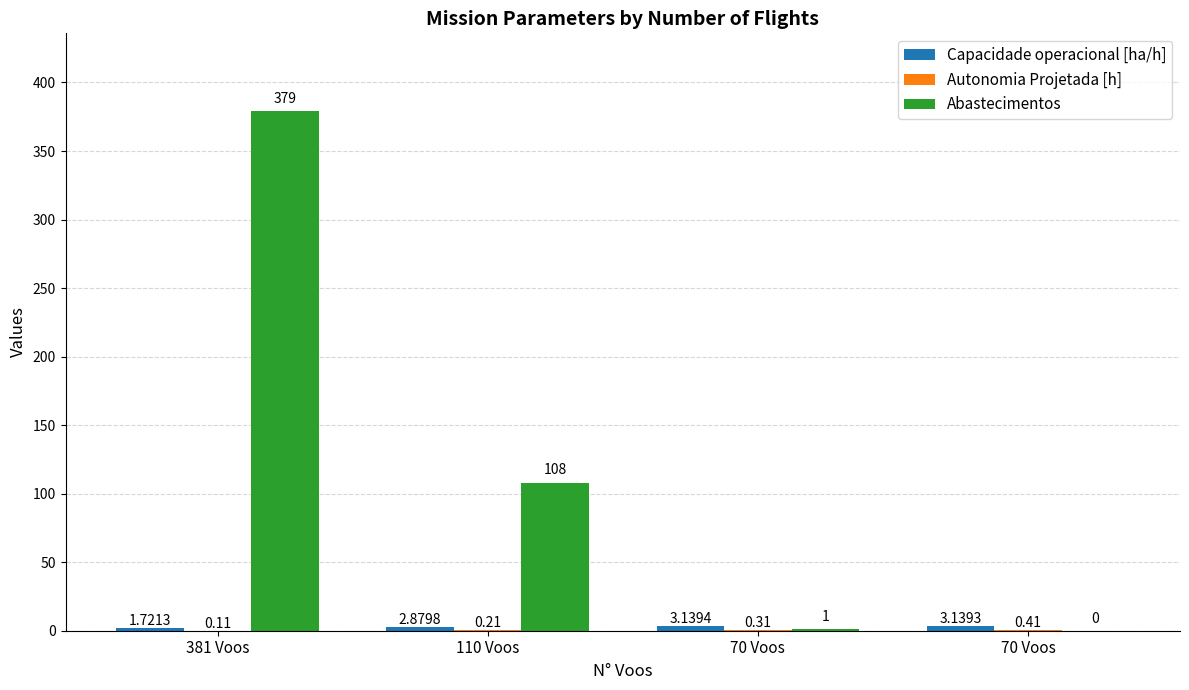

Is the value of Abastecimentos at 70 Voos greater than the value of Autonomia Projetada [h] at 110 Voos?

Yes